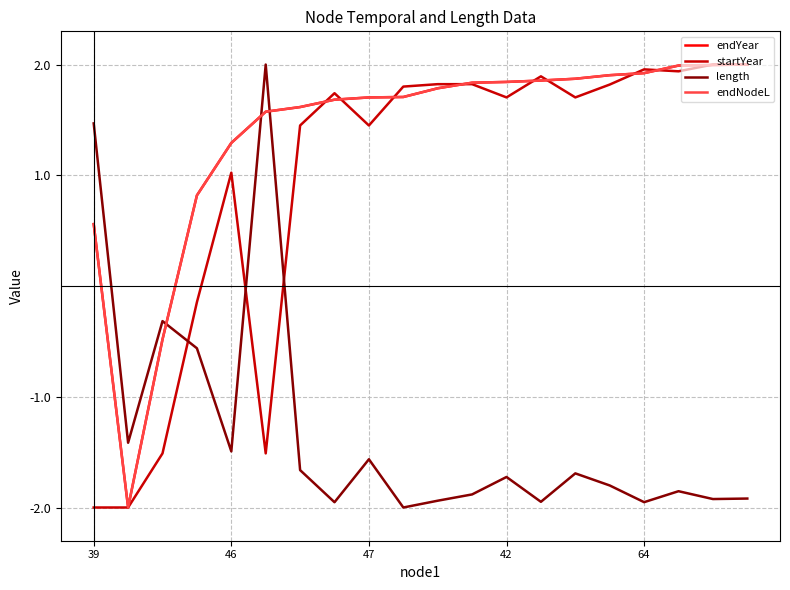

What are all the series names shown in the legend?

endYear, startYear, length, endNodeL